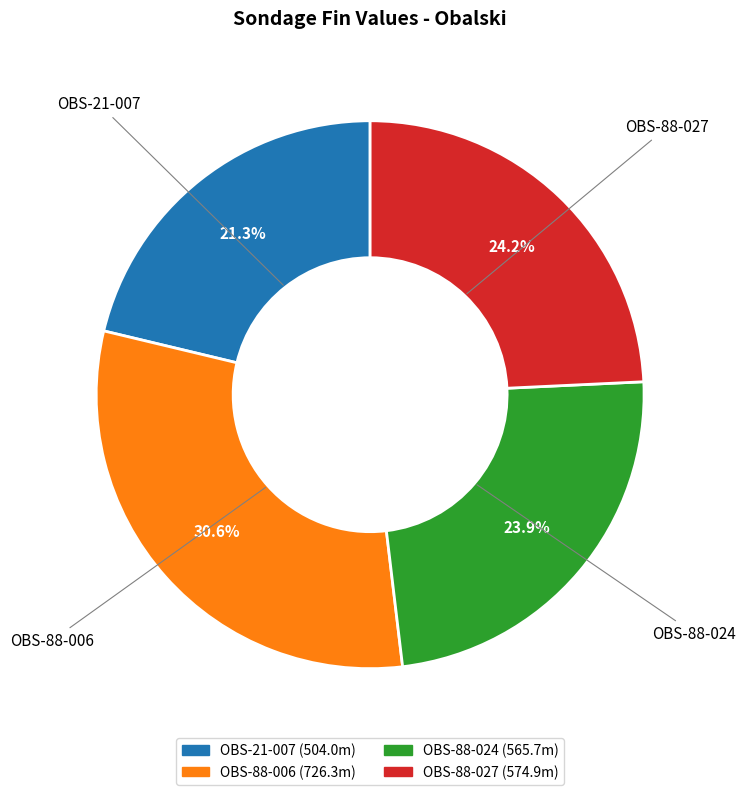

Is there a majority slice in this chart?

No